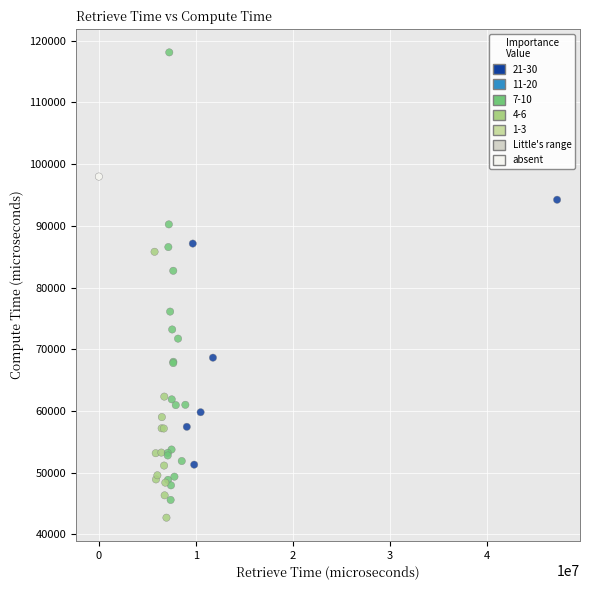

What Y value in the scatter plot is closest to 80409?

82716